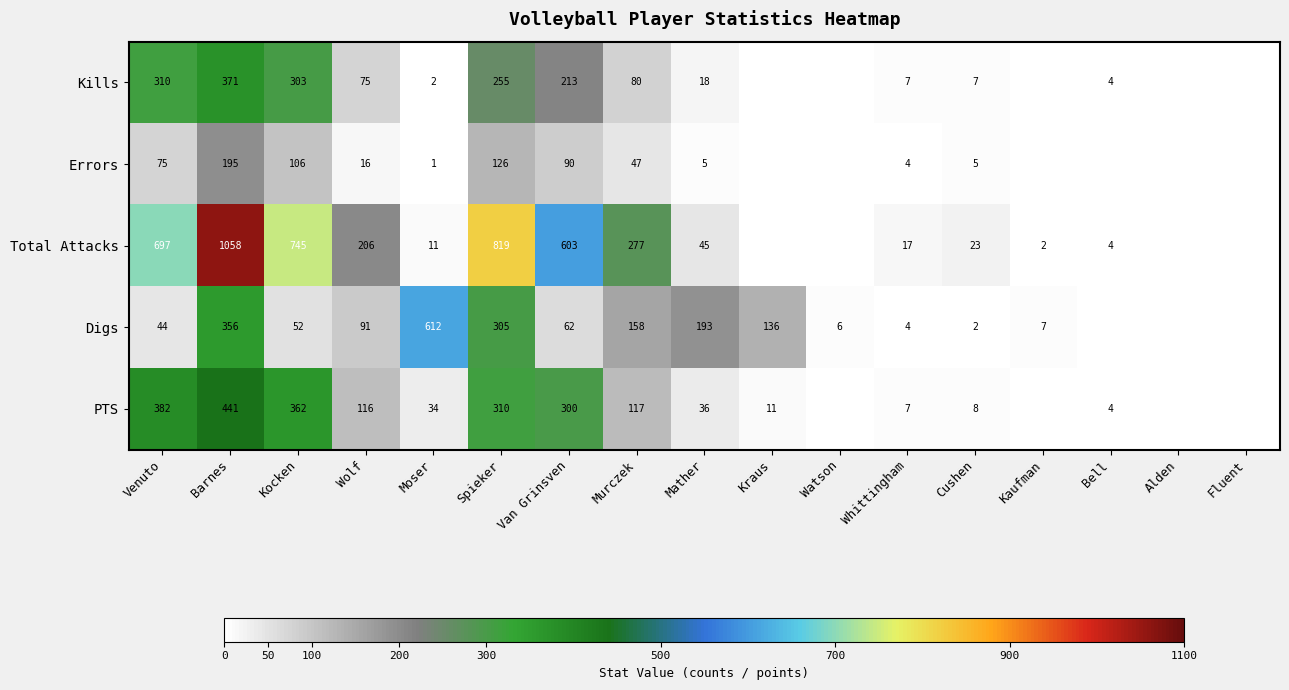

Which has a higher value, Bell or Mather?

Mather